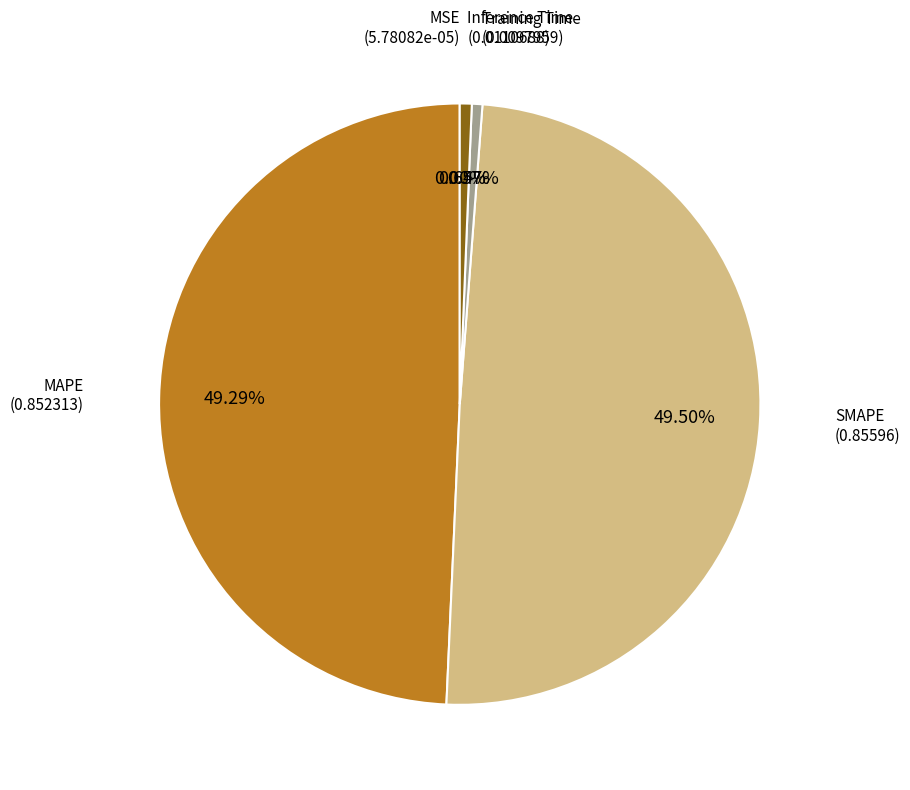

Does any single category account for the majority?

No